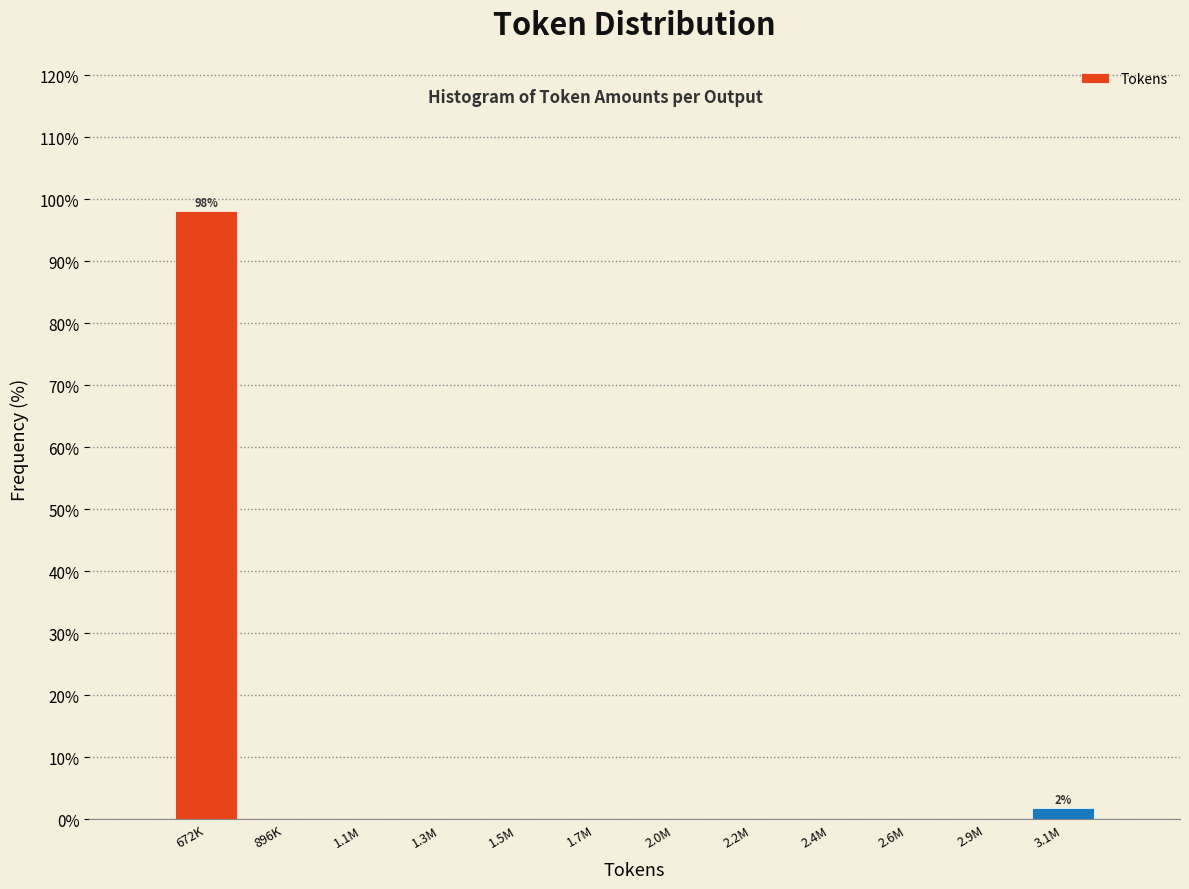

Reading left to right, extract all data points from this chart.

672K=98.1	896K=0.0	1.1M=0.0	1.3M=0.0	1.5M=0.0	1.7M=0.0	2.0M=0.0	2.2M=0.0	2.4M=0.0	2.6M=0.0	2.9M=0.0	3.1M=1.9